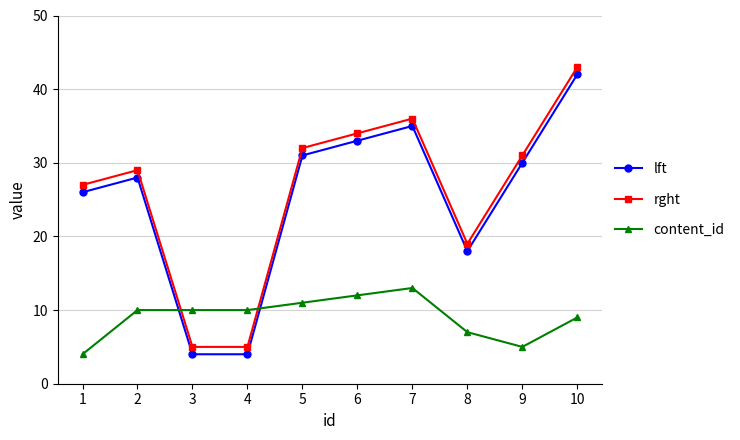

Which category has the lowest value in the content_id series?

1